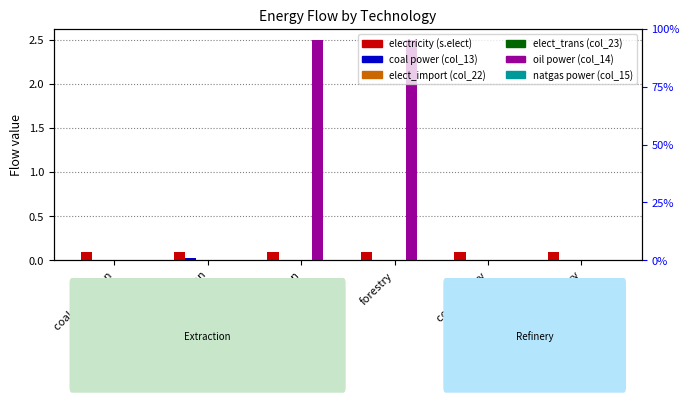

What are all the series names shown in the legend?

electricity (s.elect), coal power (col_13), elect_import (col_22), elect_trans (col_23), oil power (col_14), natgas power (col_15)